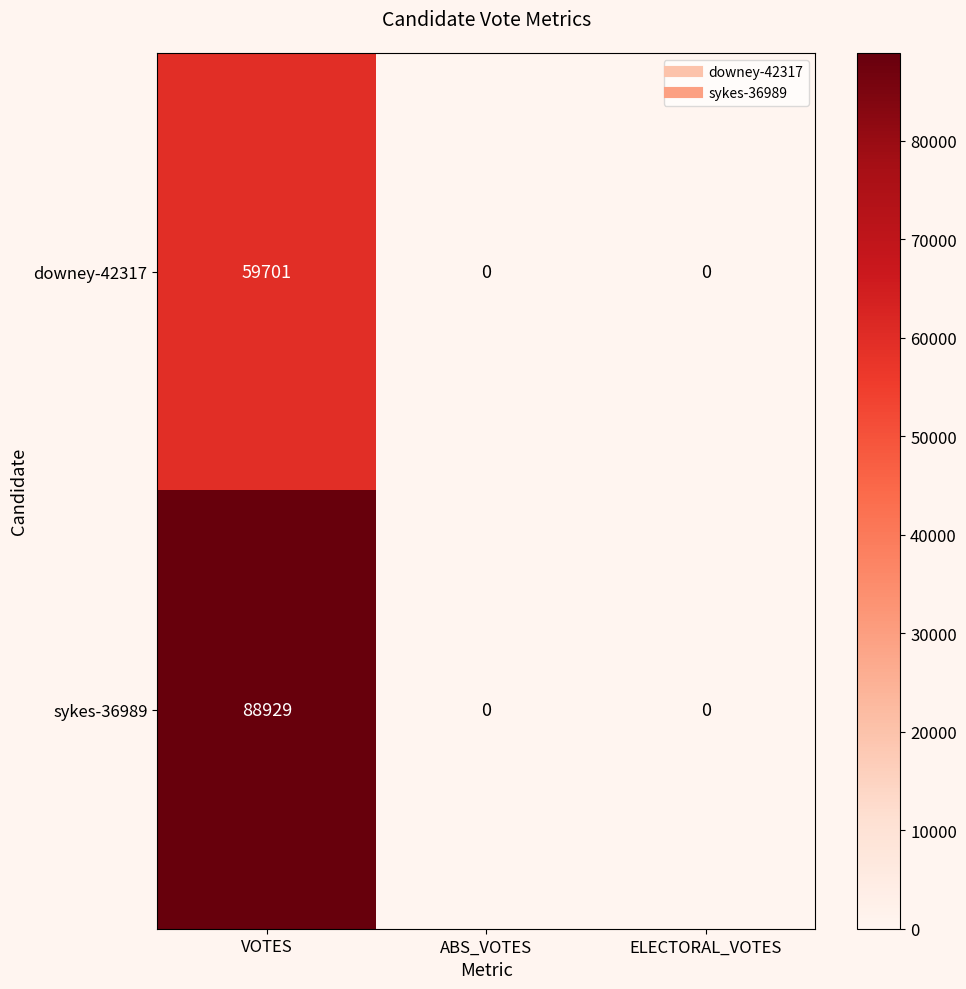

What is the average value of the downey-42317 series?

19900